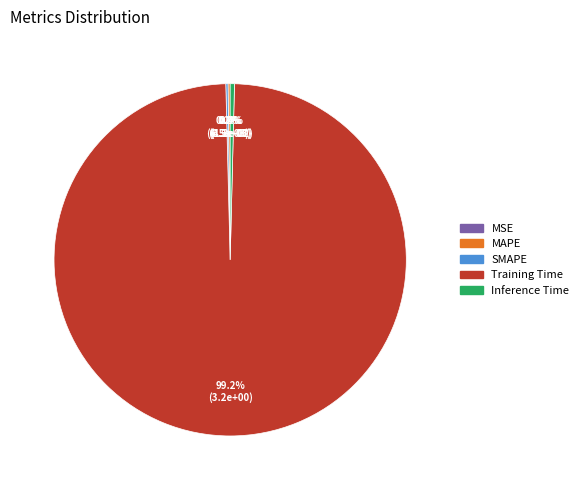

To the nearest percent, what percentage of the pie is Training Time?

99%